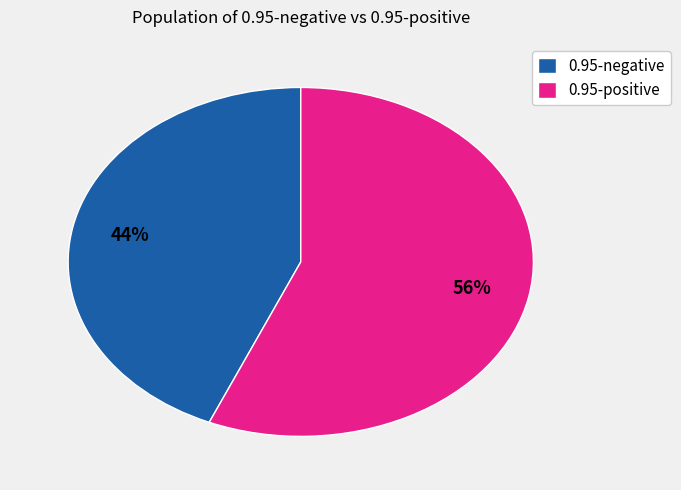

The 0.95-negative slice represents 29% of the pie. True or false?

False